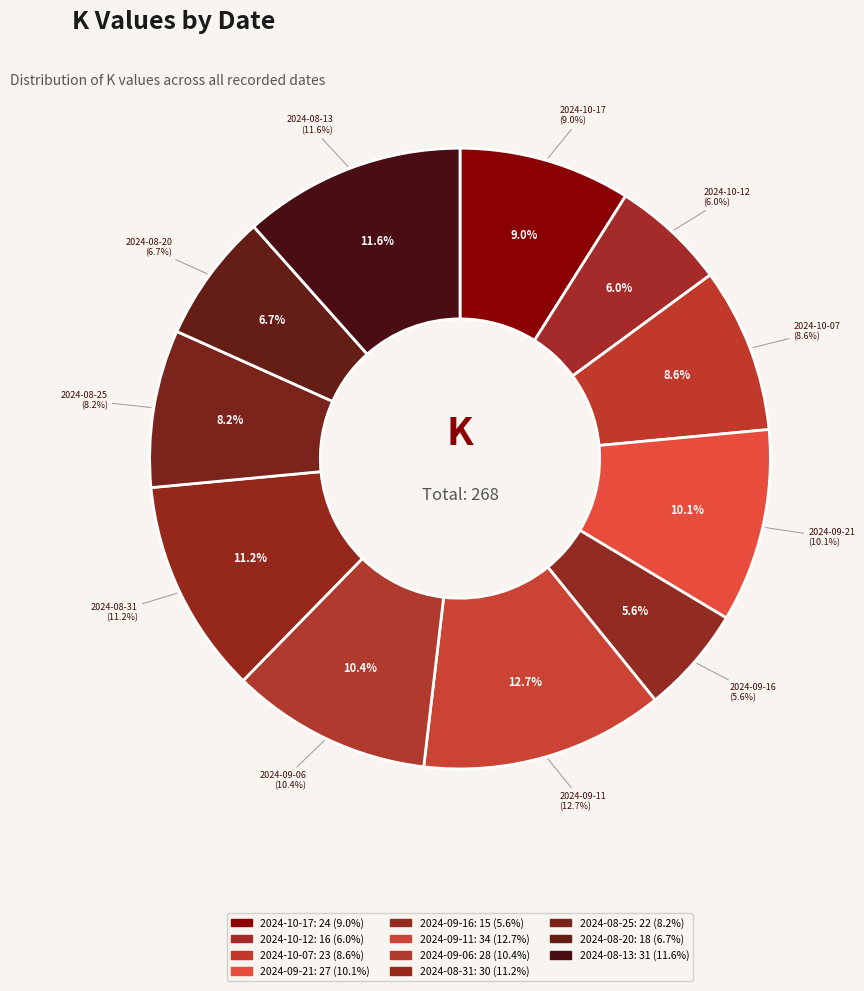

Rank the categories by value from highest to lowest.

2024-09-11, 2024-08-13, 2024-08-31, 2024-09-06, 2024-09-21, 2024-10-17, 2024-10-07, 2024-08-25, 2024-08-20, 2024-10-12, 2024-09-16